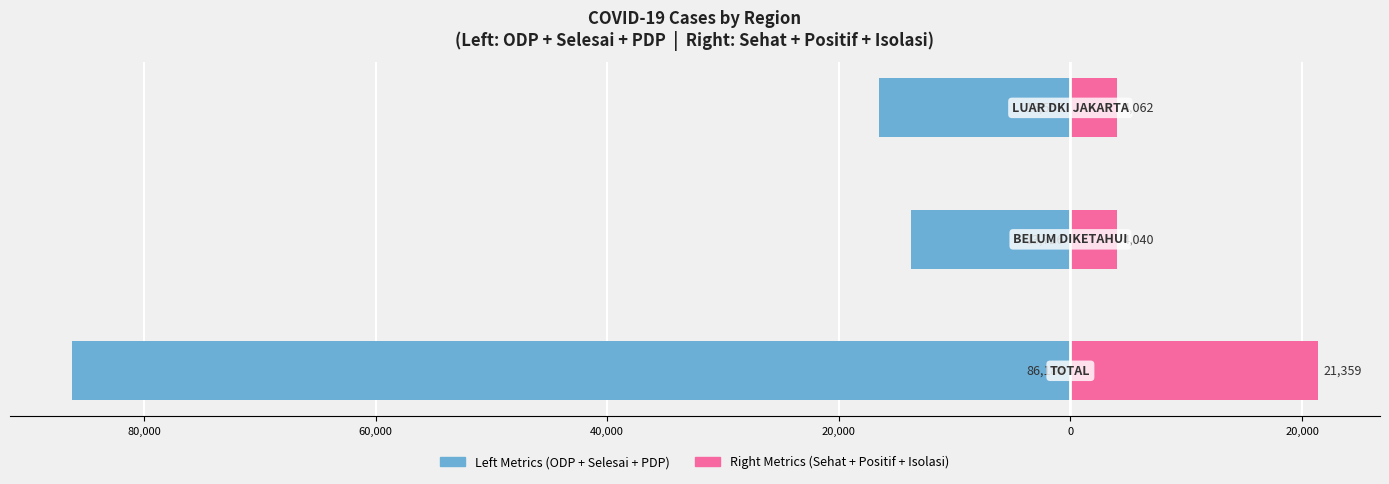

The value of Right Metrics (Sehat+Positif+Isolasi) at 60,000 is 1069. True or false?

False